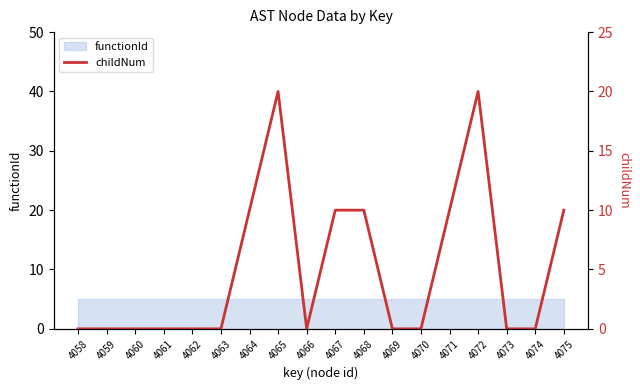

What is the difference between the second highest and second lowest values?

20